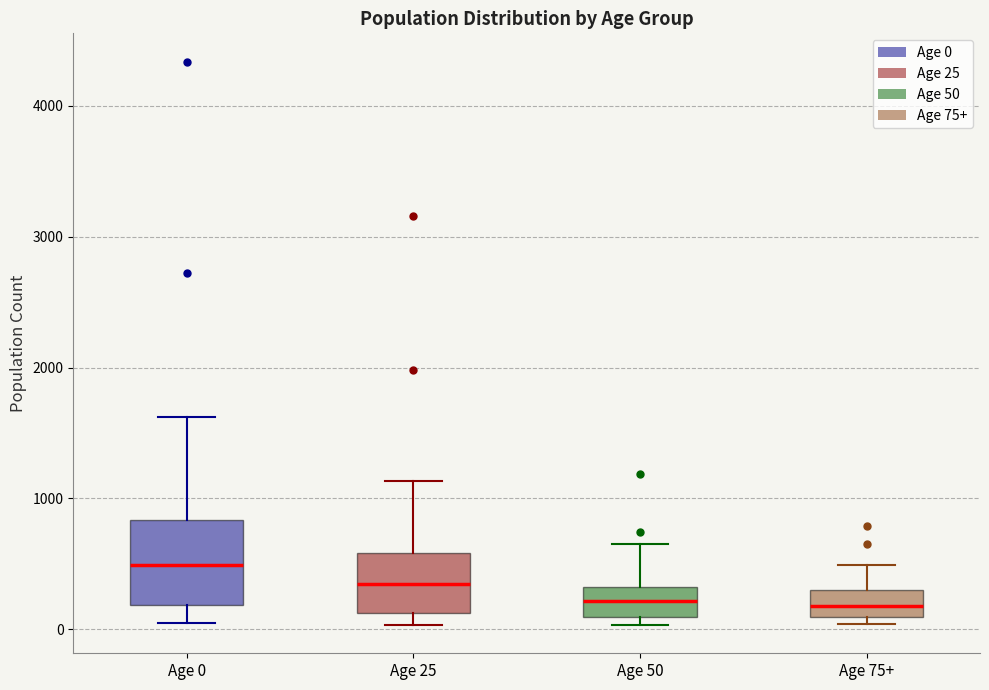

Reading left to right, transcribe this box plot: for each box, give where its median line is, the range the box spans, and where its two whiskers end, as read against the y-axis. The values are not printed on the chart, so give them approximately, as read against the axis.

Age 0: median 500, box 200 to 800, whiskers 0 to 1600
Age 25: median 300, box 100 to 600, whiskers 0 to 1100
Age 50: median 200, box 100 to 300, whiskers 0 to 600
Age 75+: median 200, box 100 to 300, whiskers 0 to 500